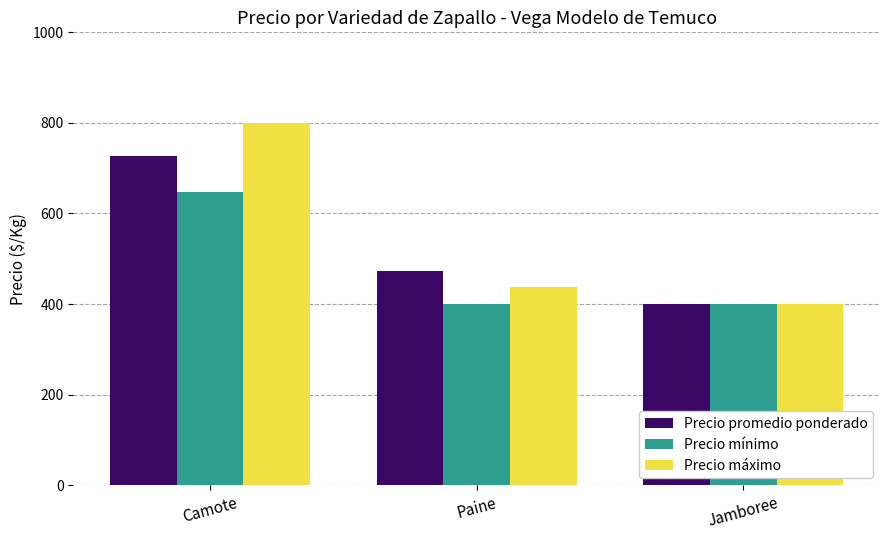

What is the total value across all series at Jamboree?

1200